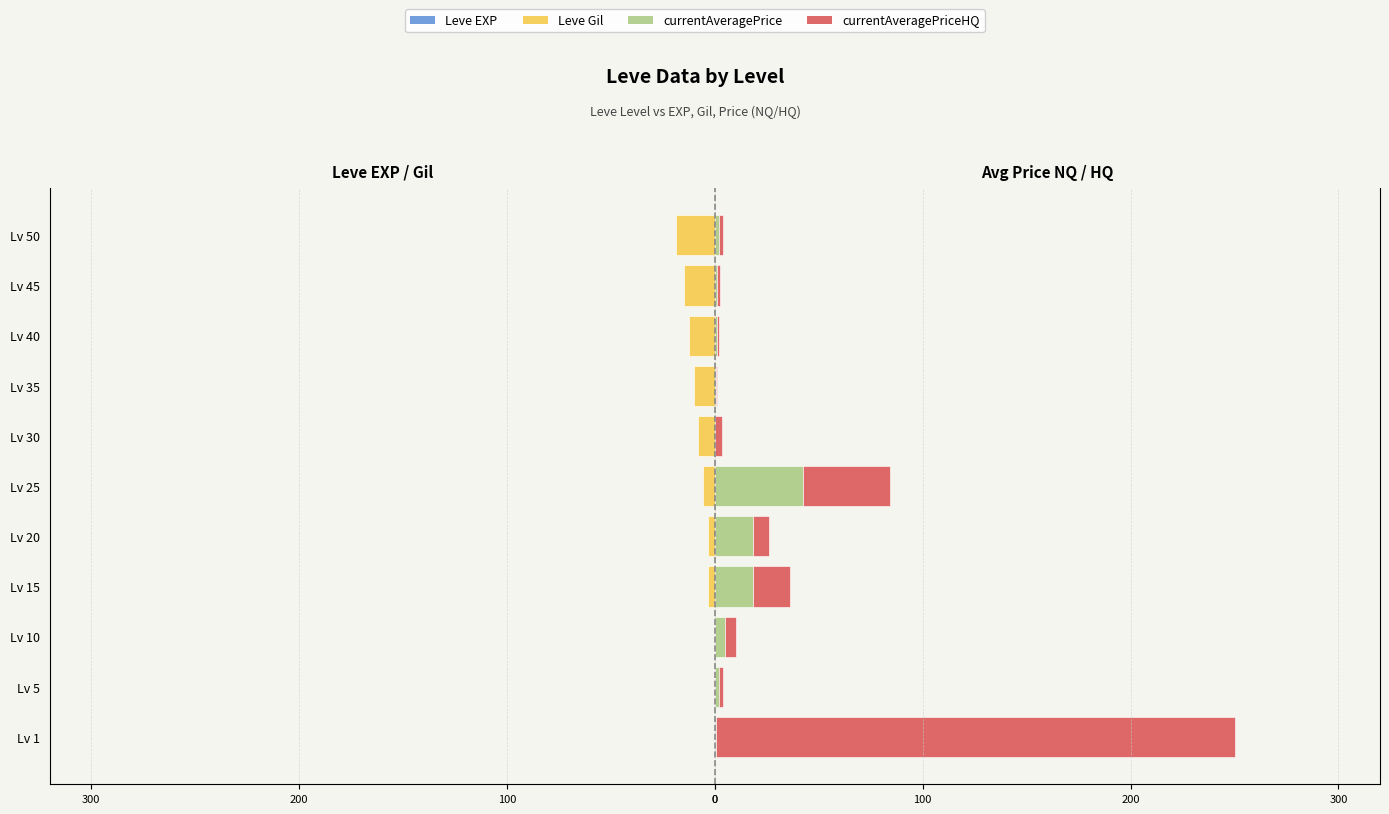

True or false: currentAveragePrice has a value of 71.7 at Lv 25.

False